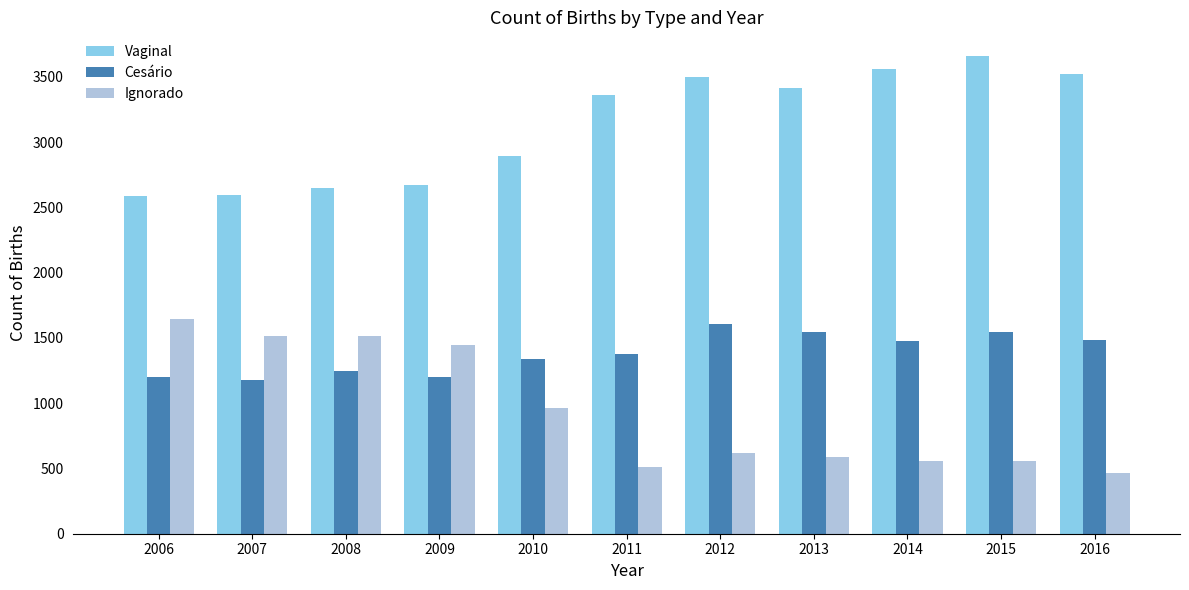

What is the sum of all Vaginal values?

34415